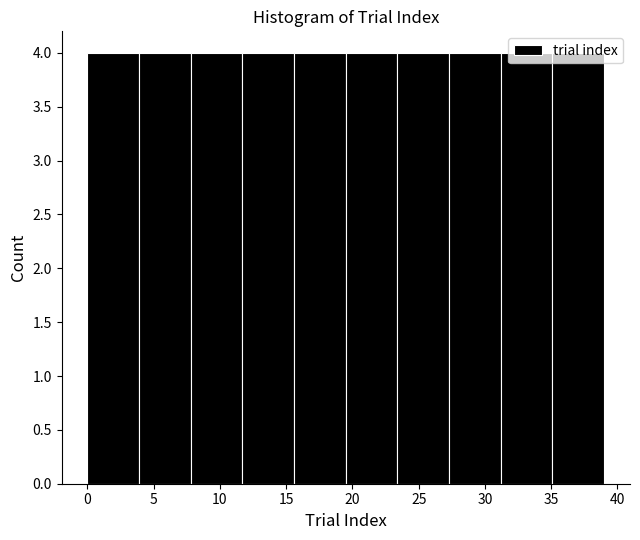

Reading left to right, list every bar in this chart as the range it spans on the x-axis followed by its height. Neither the bar edges nor the heights are printed on the chart, so give them approximately, as read against the axes.

0.0 to 3.9: 4
3.9 to 7.8: 4
7.8 to 11.7: 4
11.7 to 15.6: 4
15.6 to 19.5: 4
19.5 to 23.4: 4
23.4 to 27.3: 4
27.3 to 31.2: 4
31.2 to 35.1: 4
35.1 to 39.0: 4